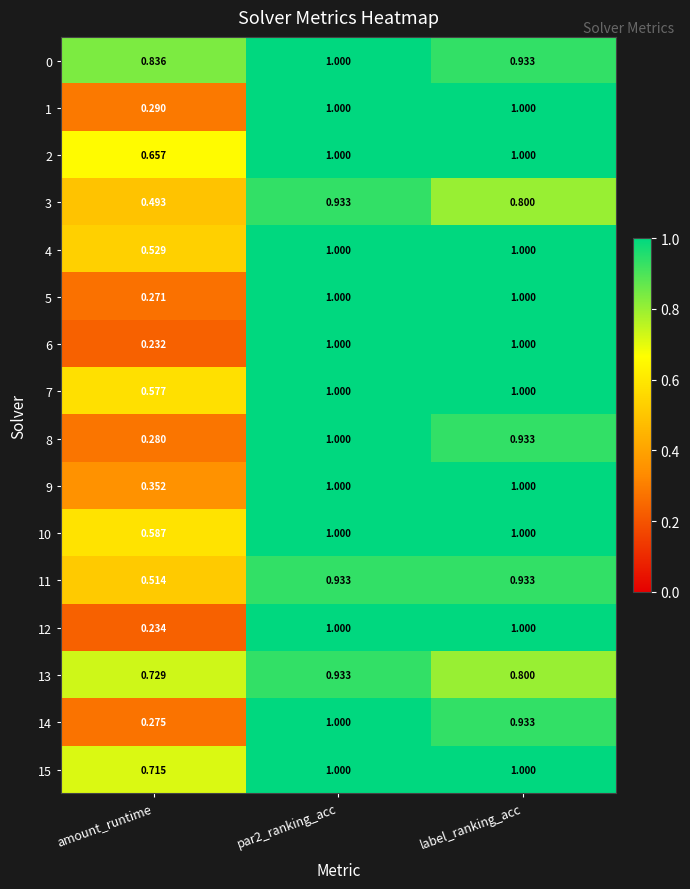

Which category has the lowest value in the 9 series?

amount_runtime